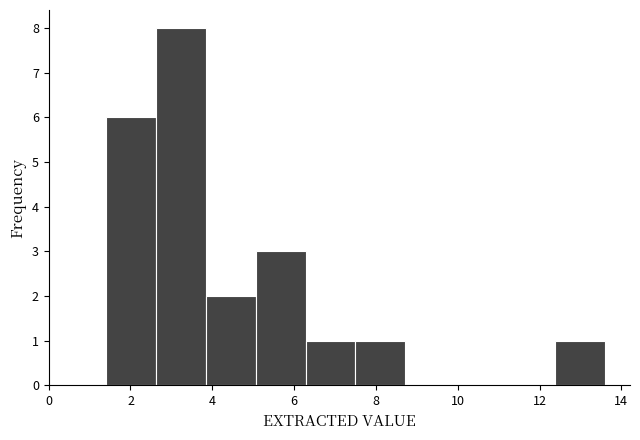

Which range on the x-axis has the tallest bar?

2.62 to 3.84